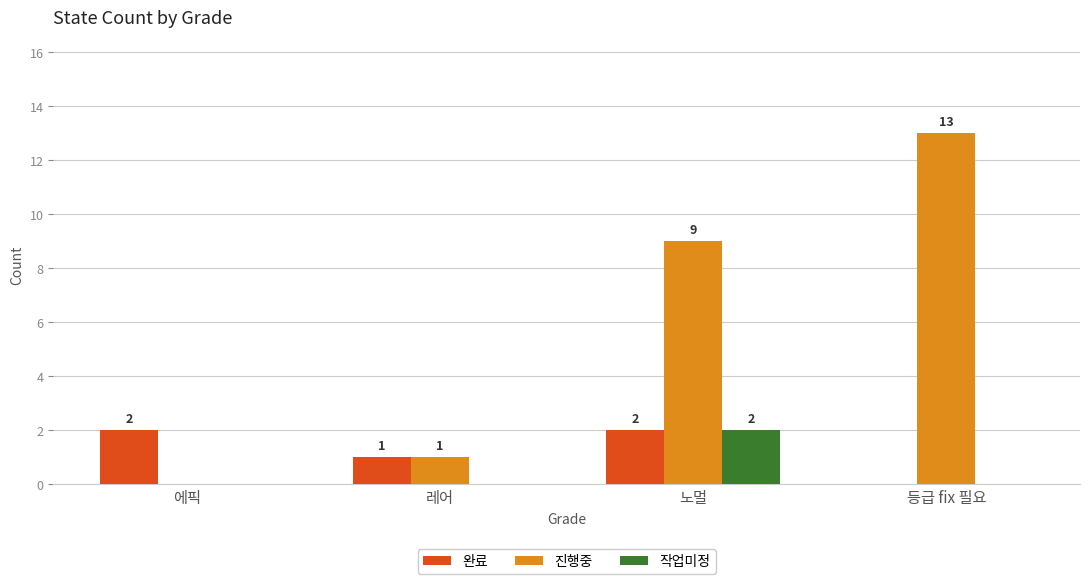

How many positive values does the 작업미정 series have?

1